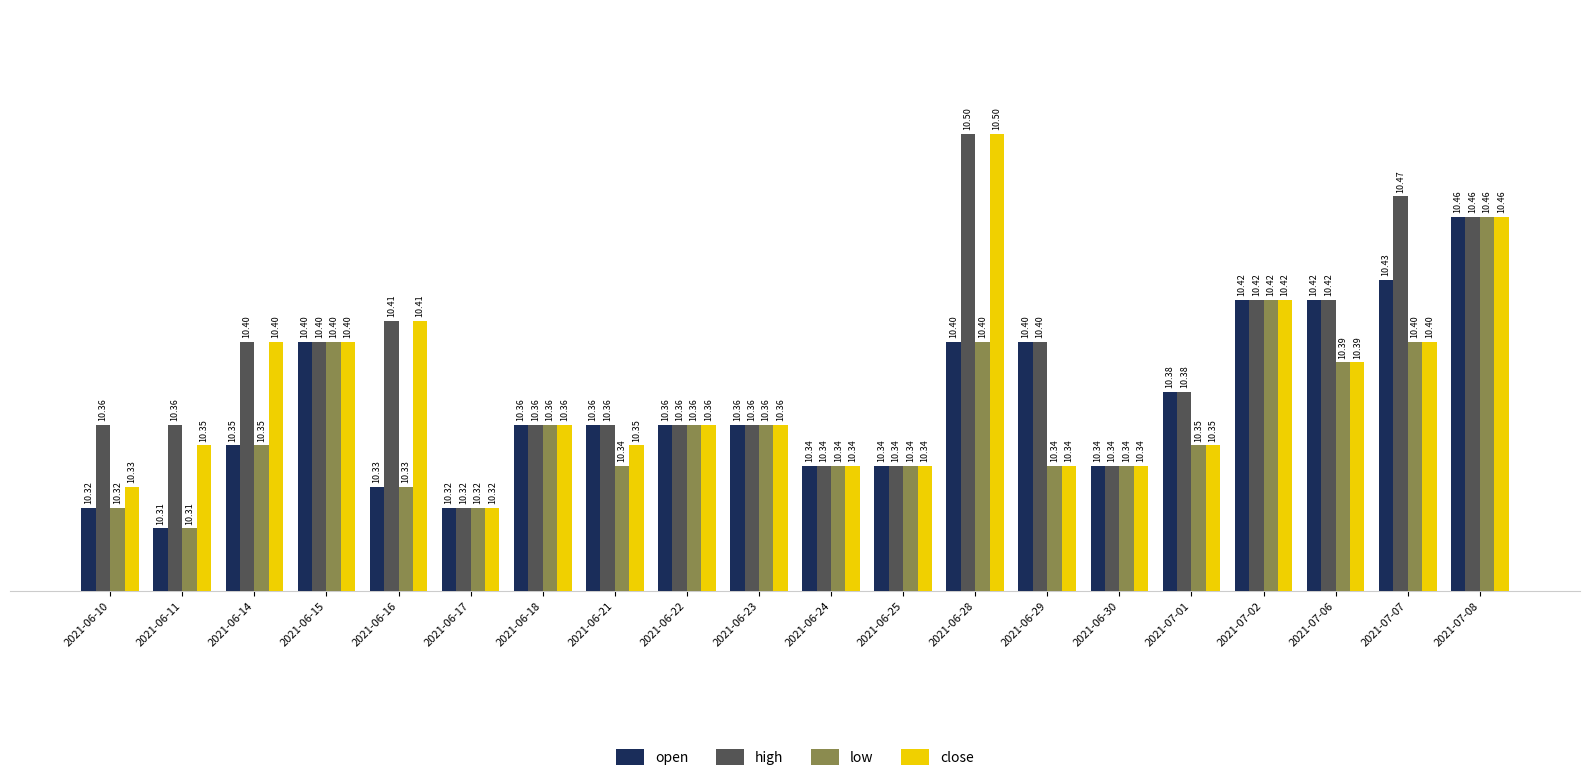

What are all the series names shown in the legend?

open, high, low, close